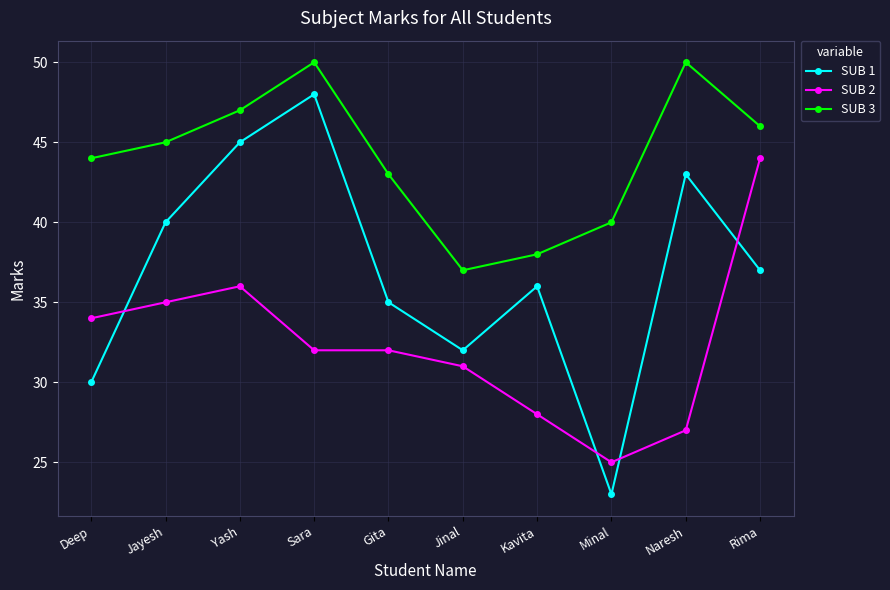

What is the sum of the SUB 3 values at Jinal and Rima?

83